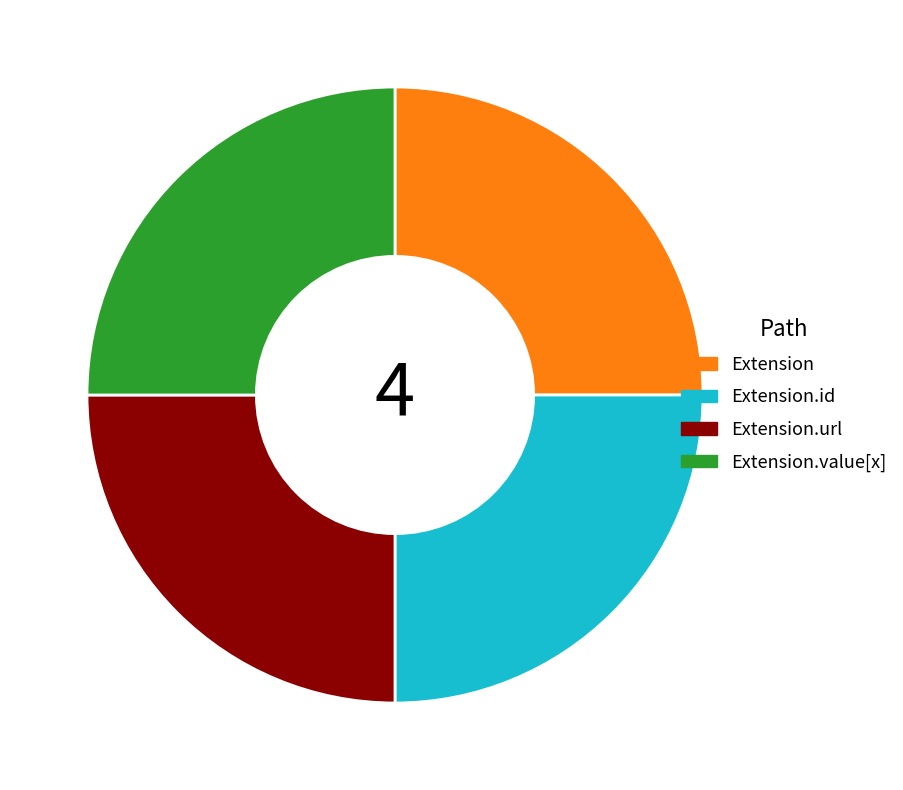

Is there any slice that represents more than half of the pie?

No